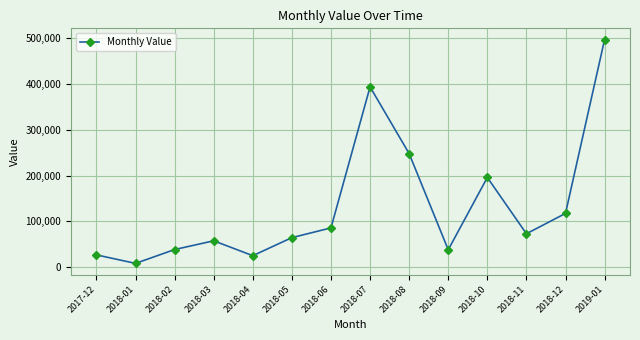

What is the approximate value at 2018-07?

394078.2